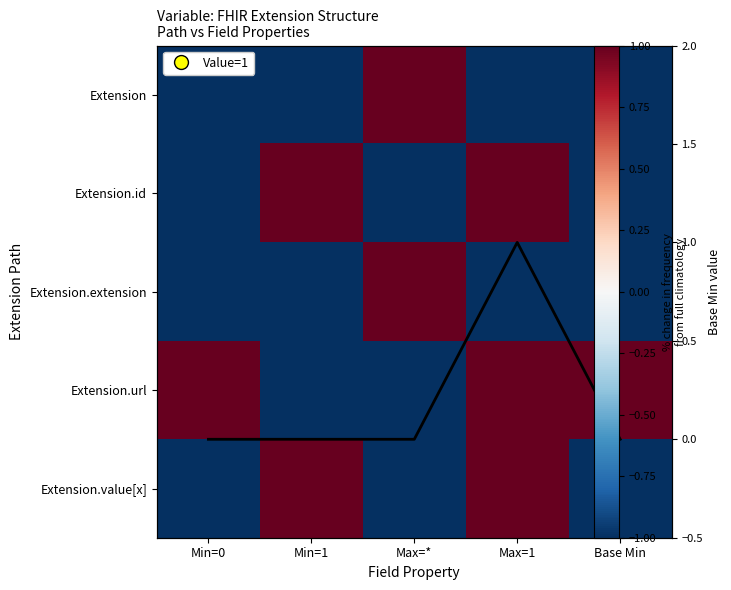

What is the minimum value shown in the chart?

-1